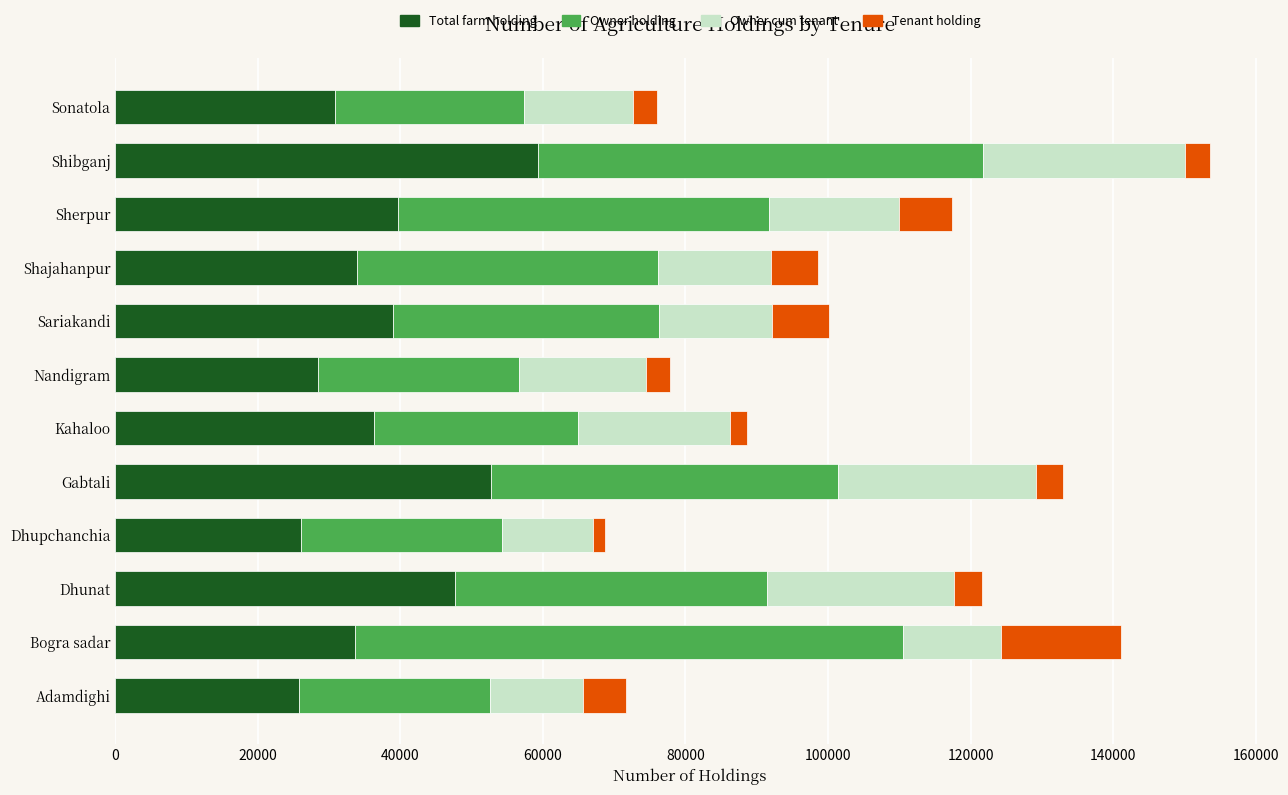

What is the highest value of the Total farm holding series?

59315